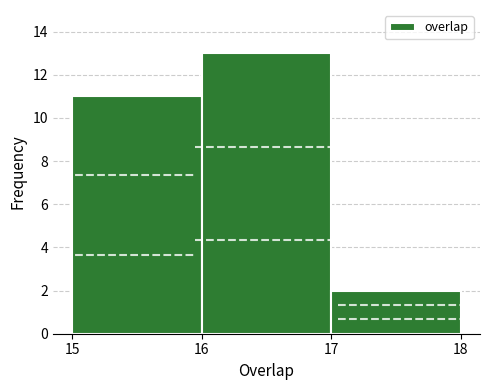

Reading left to right, transcribe all the data shown in this chart.

15=11	16=13	17=2